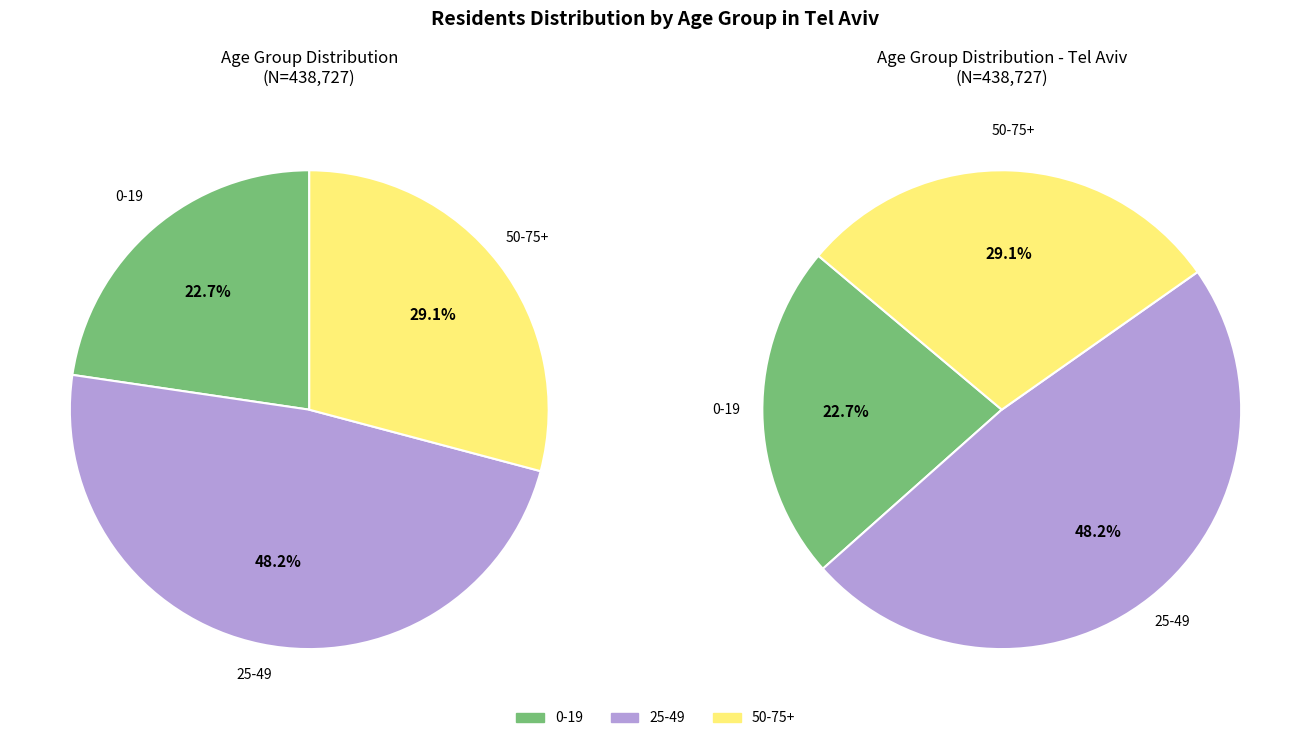

Is 0-19 the majority of the pie?

No